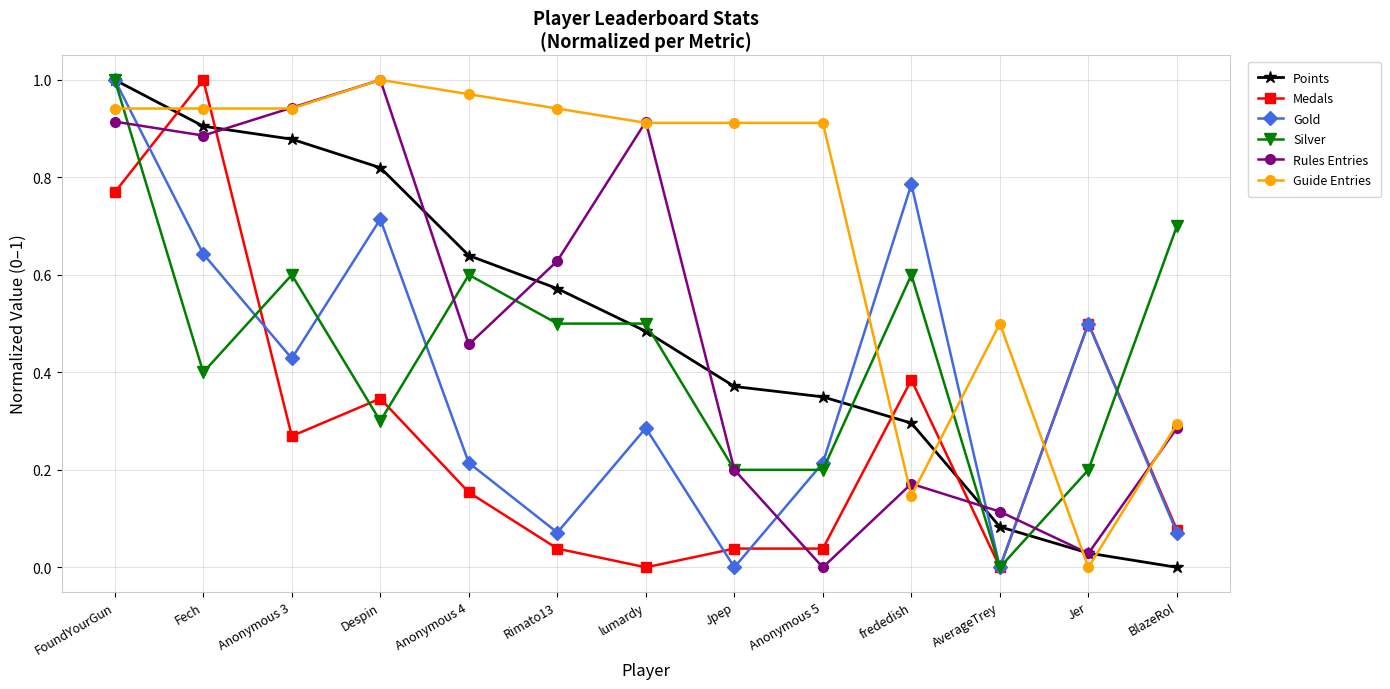

How many interior local valleys does the Rules Entries series have?

4